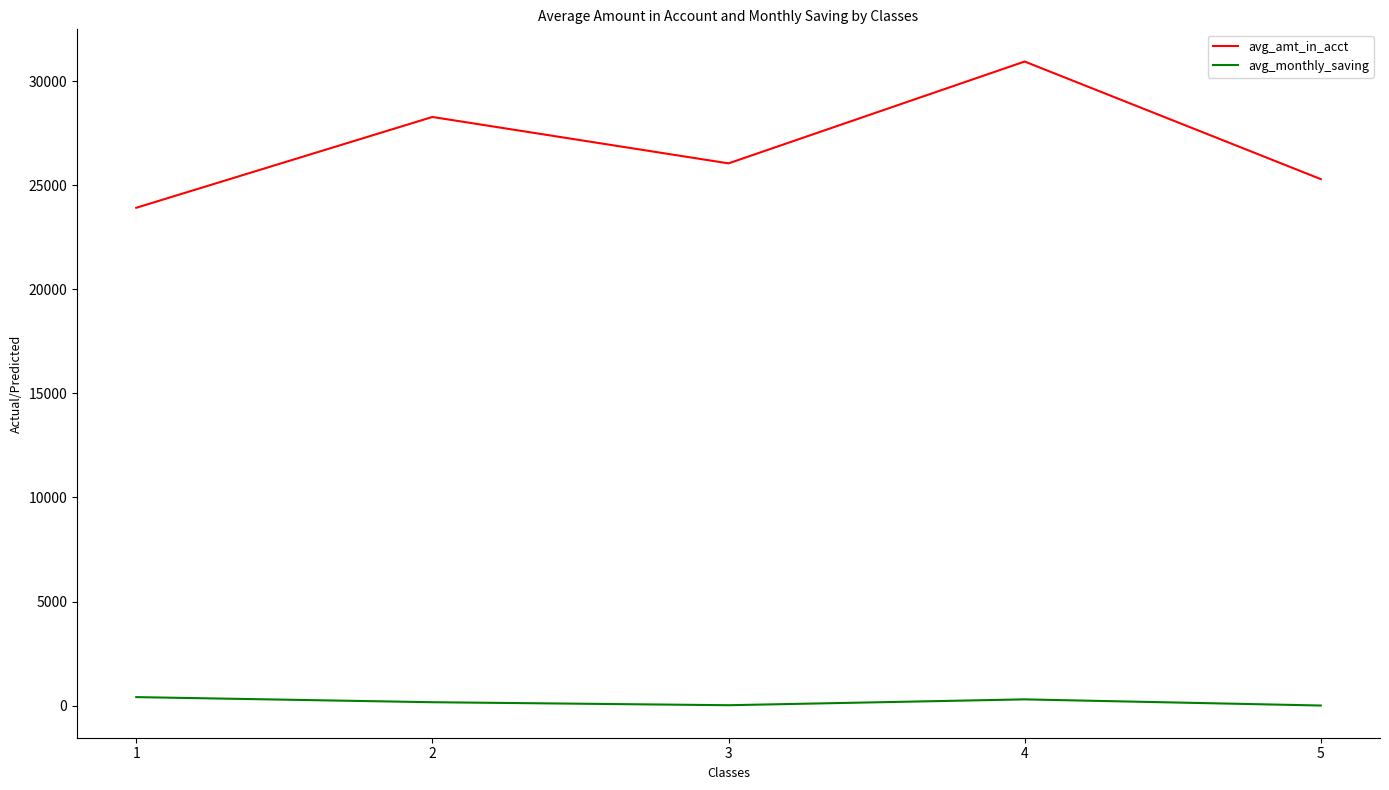

True or false: avg_amt_in_acct and avg_monthly_saving intersect in this chart.

False